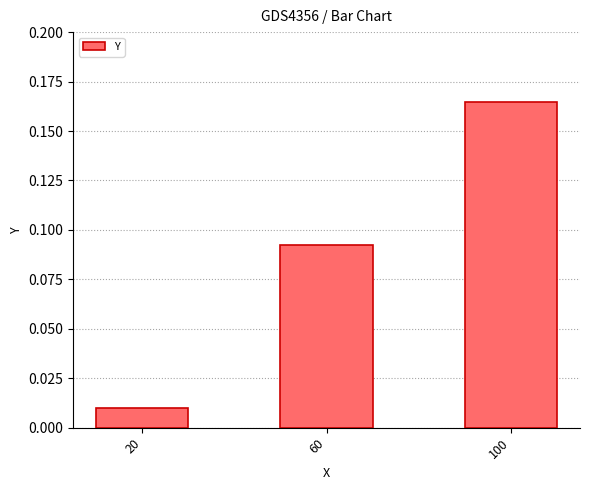

True or false: the data shows 0.3 at 100.

False